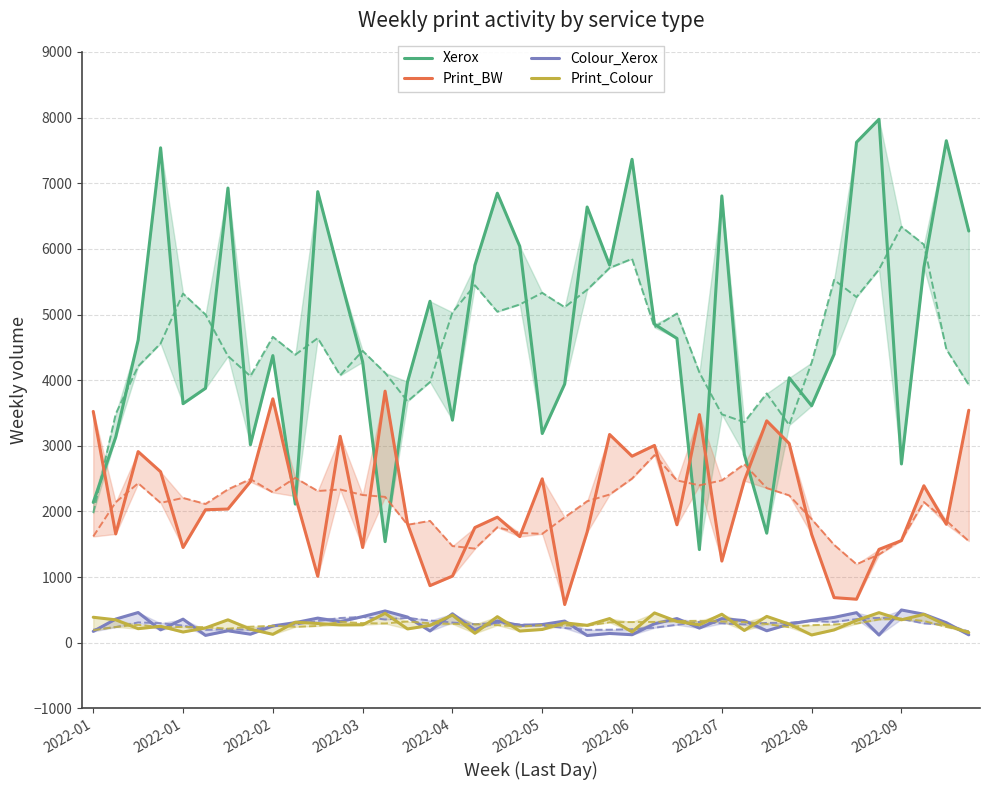

True or false: Colour_Xerox and Print_Colour intersect in this chart.

True